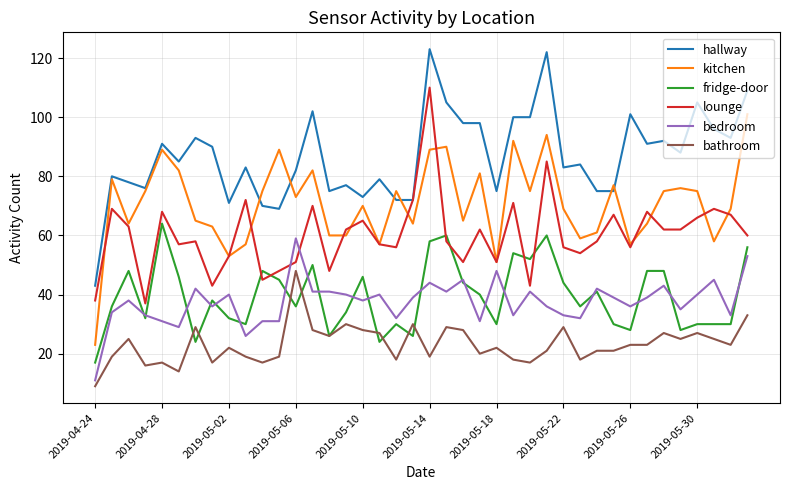

Does the chart have visible grid lines?

Yes